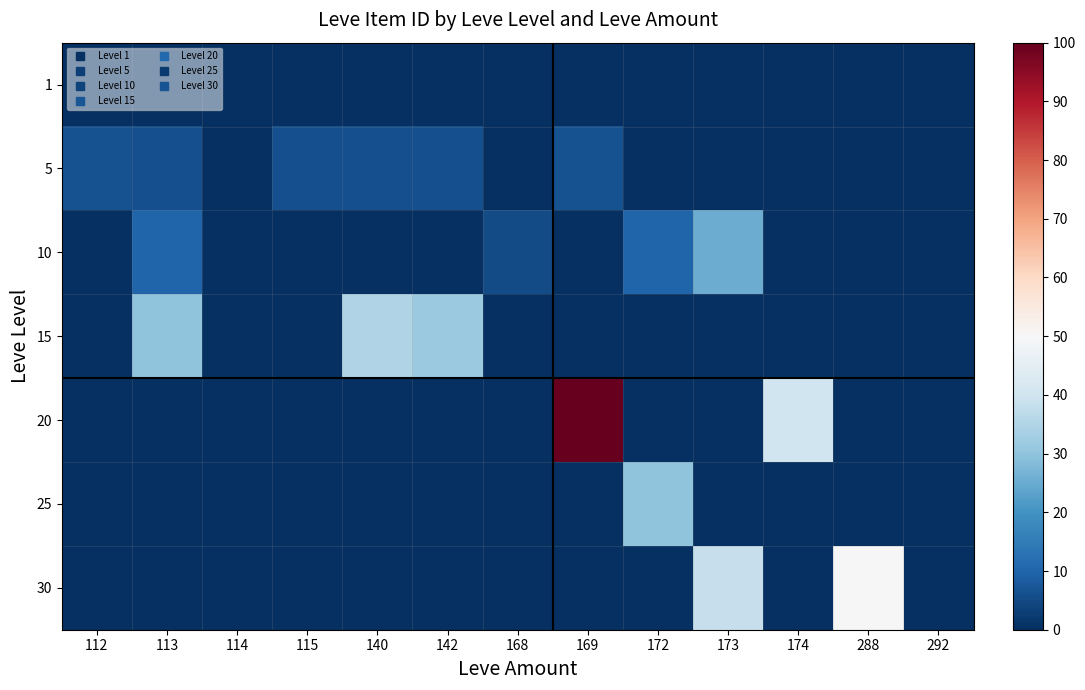

At 140, list the series in order from smallest to largest.

10, 20, 25, 30, 1, 5, 15